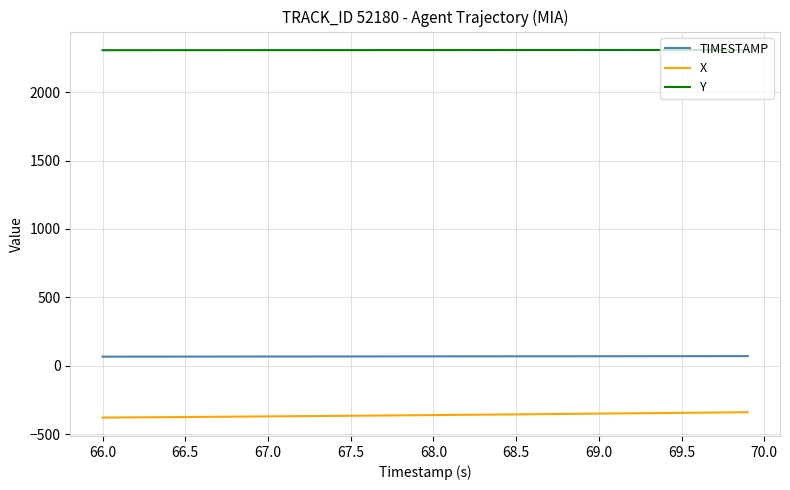

Rank the series by their maximum value, from lowest to highest.

X, TIMESTAMP, Y